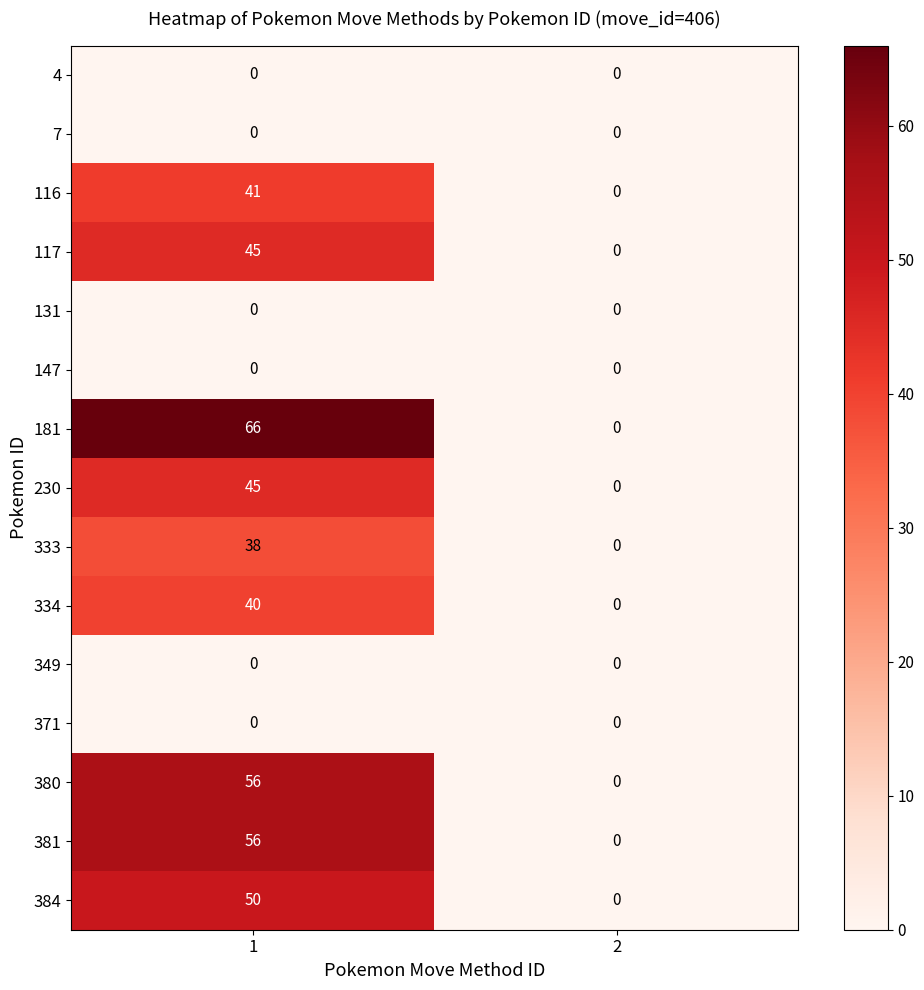

Which category has the highest value across all series?

1